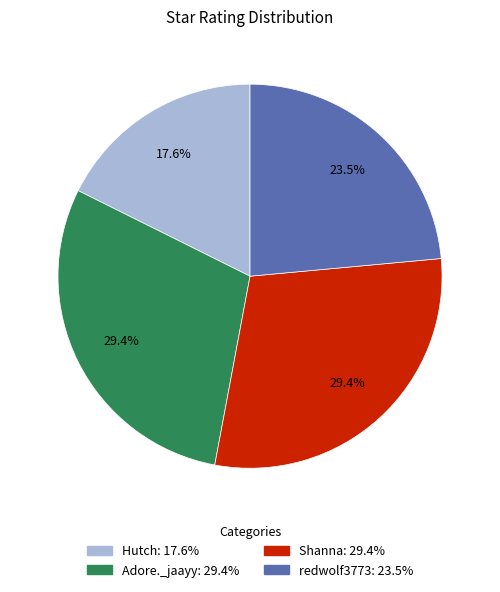

Which has a higher value, Hutch or Shanna?

Shanna